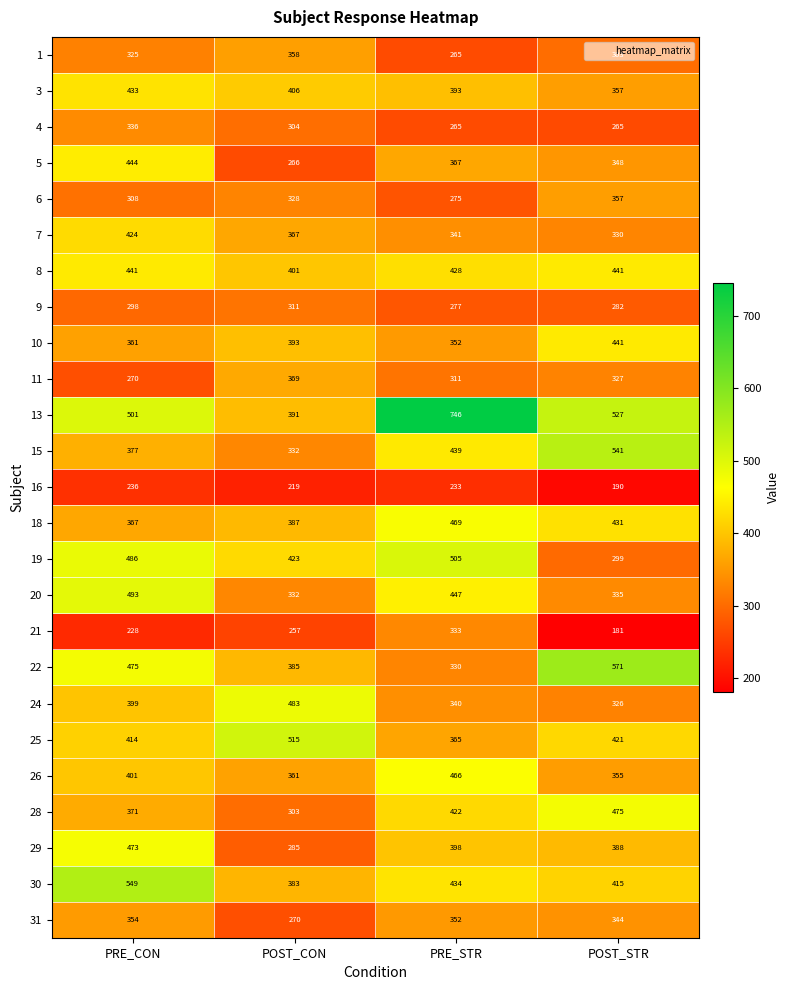

Which series has the widest spread of values?

13